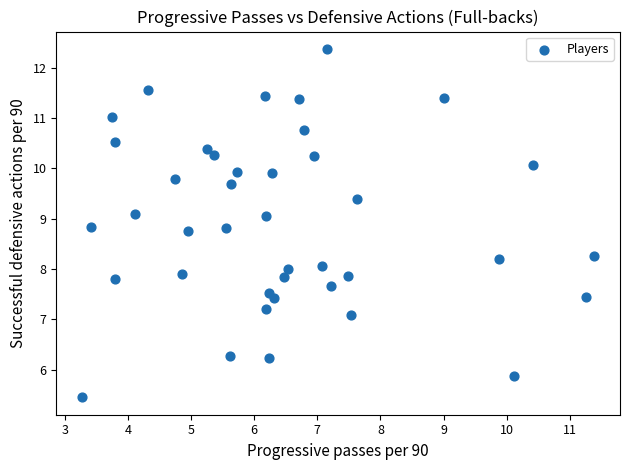

What is the range of X values (max minus min)?

8.1